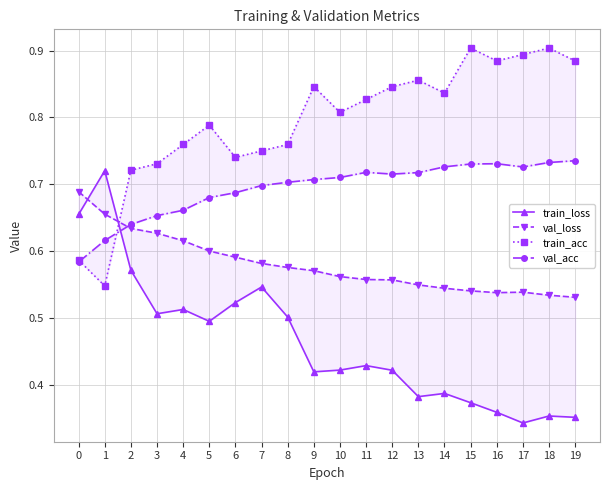

True or false: train_loss has a value of 0.4 at 18.

True